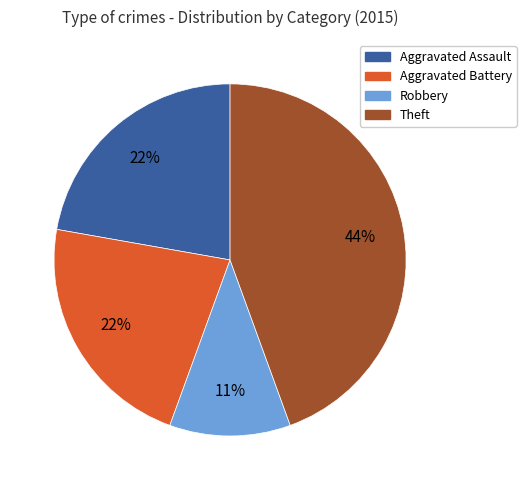

Is there a majority slice in this chart?

No